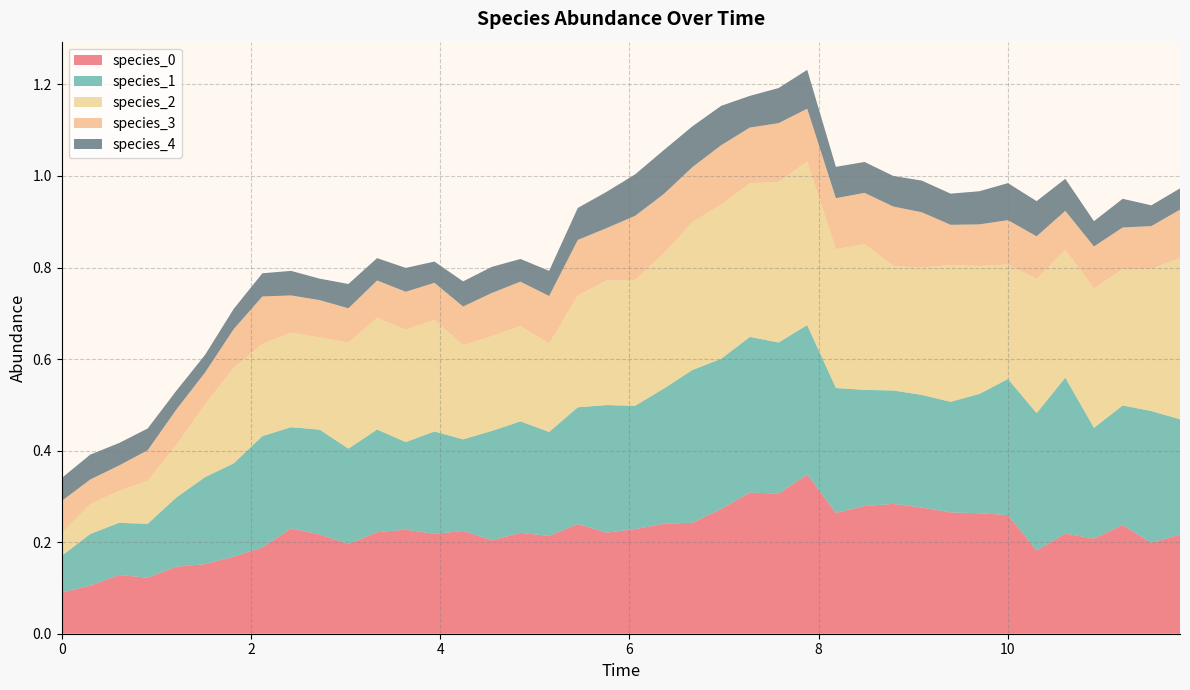

Reading right to left, extract all data points from this chart.

species_0: 0.2	0.2	0.2	0.2	0.2	0.2	0.3	0.3	0.3	0.3	0.3	0.3	0.3	0.3	0.3	0.3	0.3	0.2	0.2	0.2	0.2	0.2	0.2	0.2	0.2	0.2	0.2	0.2	0.2	0.2	0.2	0.2	0.2	0.2	0.2	0.1	0.1	0.1	0.1	0.1
species_1: 0.3	0.3	0.3	0.2	0.3	0.3	0.3	0.3	0.2	0.2	0.2	0.3	0.3	0.3	0.3	0.3	0.3	0.3	0.3	0.3	0.3	0.3	0.2	0.2	0.2	0.2	0.2	0.2	0.2	0.2	0.2	0.2	0.2	0.2	0.2	0.2	0.1	0.1	0.1	0.1
species_2: 0.4	0.3	0.3	0.3	0.3	0.3	0.3	0.3	0.3	0.3	0.3	0.3	0.3	0.4	0.4	0.3	0.3	0.3	0.3	0.3	0.3	0.2	0.2	0.2	0.2	0.2	0.2	0.2	0.2	0.2	0.2	0.2	0.2	0.2	0.2	0.1	0.1	0.1	0.1	0.1
species_3: 0.1	0.1	0.1	0.1	0.1	0.1	0.1	0.1	0.1	0.1	0.1	0.1	0.1	0.1	0.1	0.1	0.1	0.1	0.1	0.1	0.1	0.1	0.1	0.1	0.1	0.1	0.1	0.1	0.1	0.1	0.1	0.1	0.1	0.1	0.1	0.1	0.1	0.1	0.1	0.1
species_4: 0.0	0.0	0.1	0.1	0.1	0.1	0.1	0.1	0.1	0.1	0.1	0.1	0.1	0.1	0.1	0.1	0.1	0.1	0.1	0.1	0.1	0.1	0.1	0.0	0.1	0.1	0.0	0.1	0.0	0.1	0.0	0.1	0.1	0.0	0.0	0.0	0.0	0.0	0.1	0.1